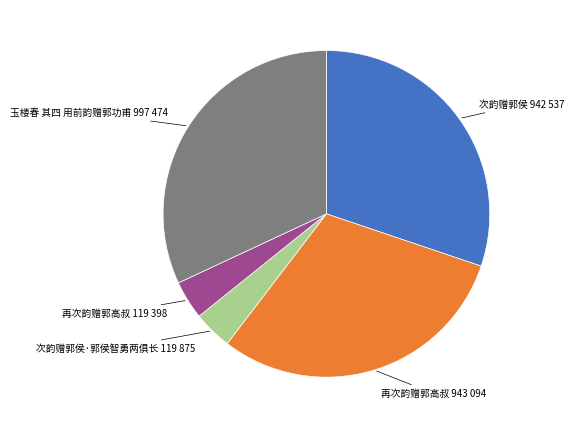

Is there any slice that represents more than half of the pie?

No